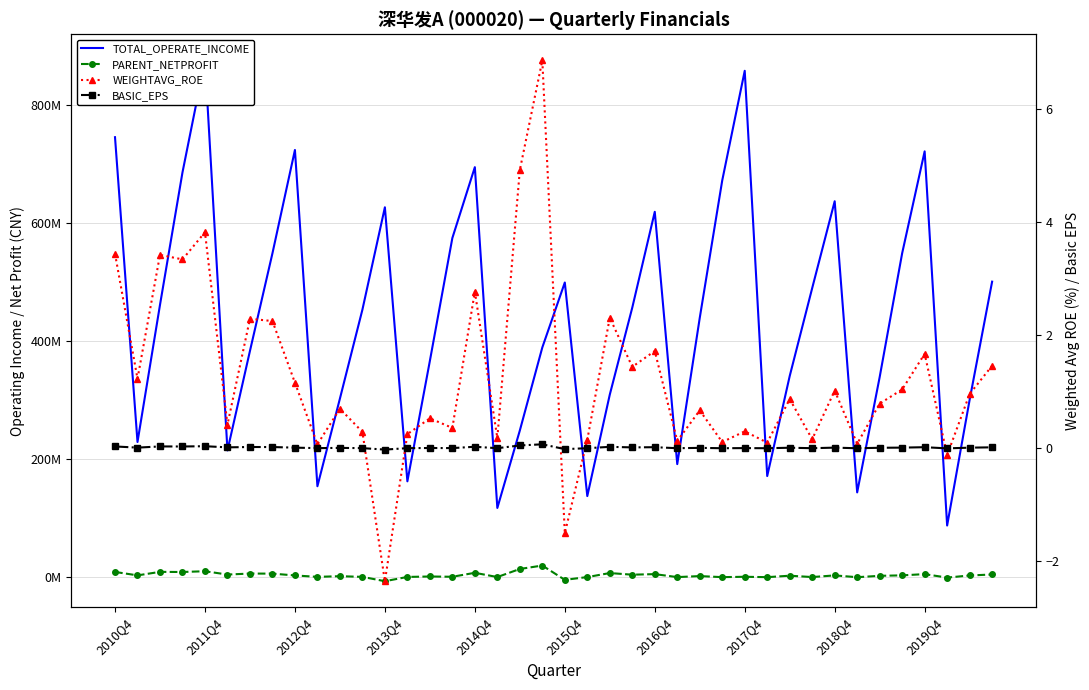

What is the smallest value displayed?

-6517401.4